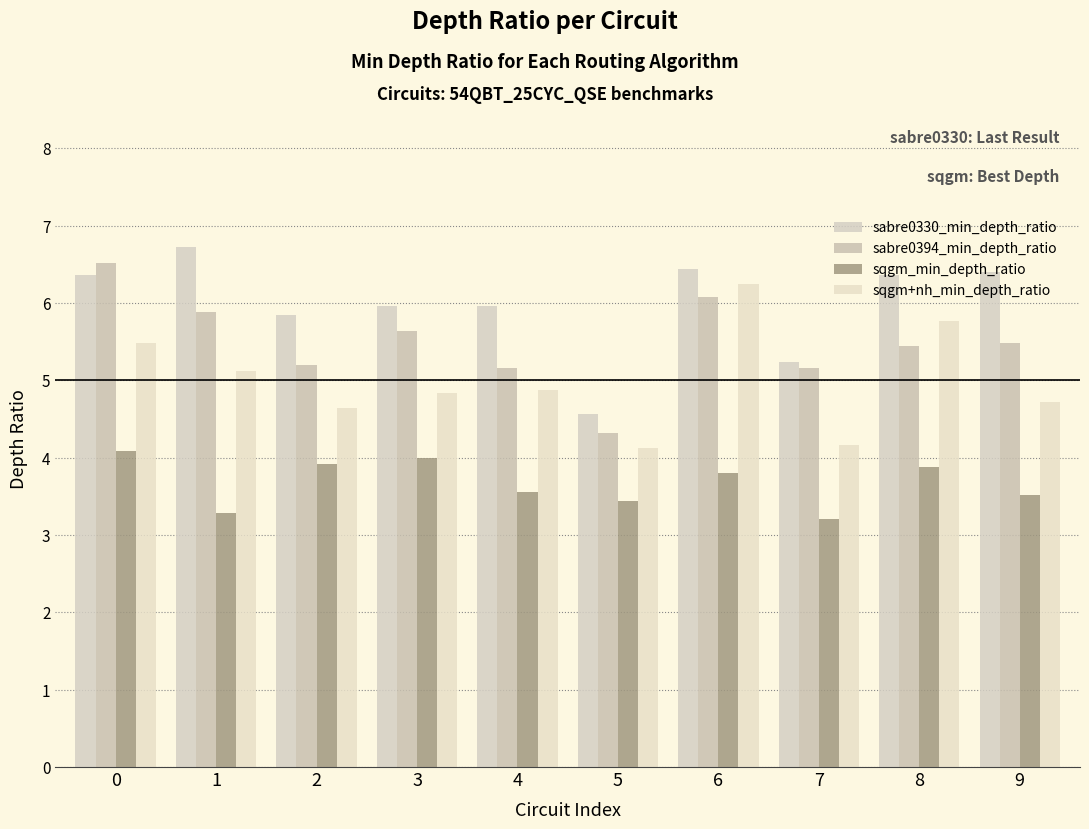

What is the difference between the second highest and minimum values in the sabre0330_min_depth_ratio series?

1.9